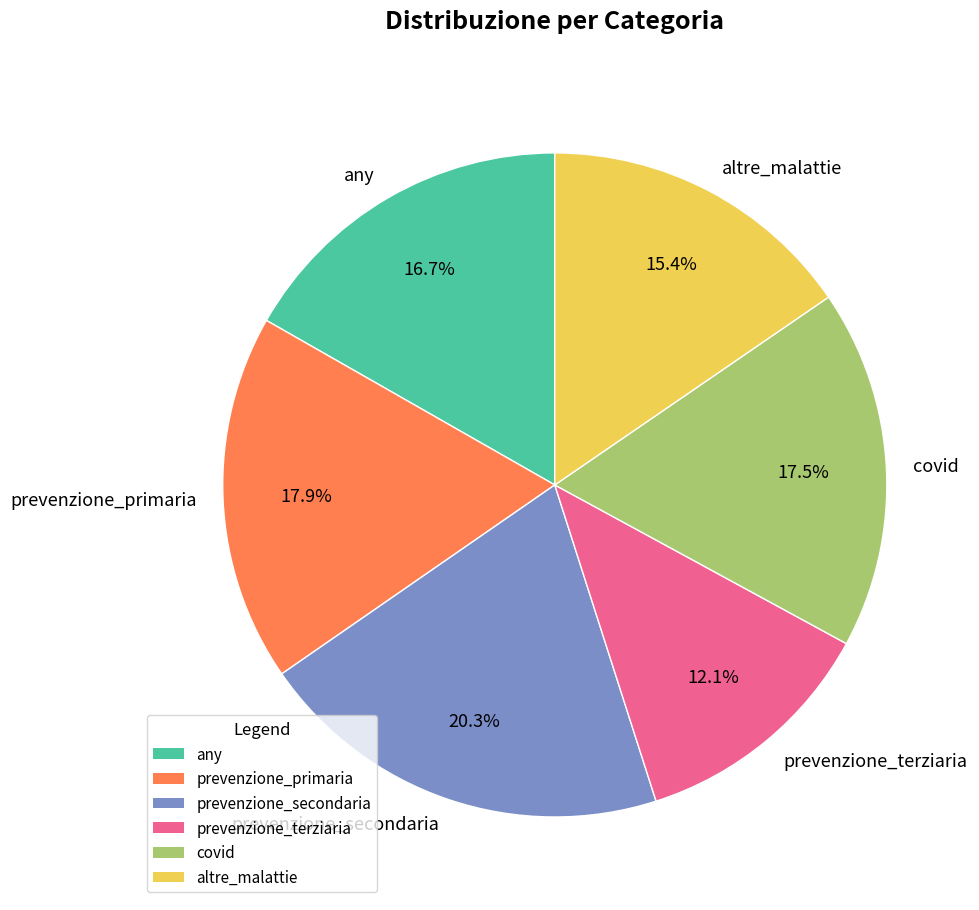

What percentage do covid and any together represent?

34.2%